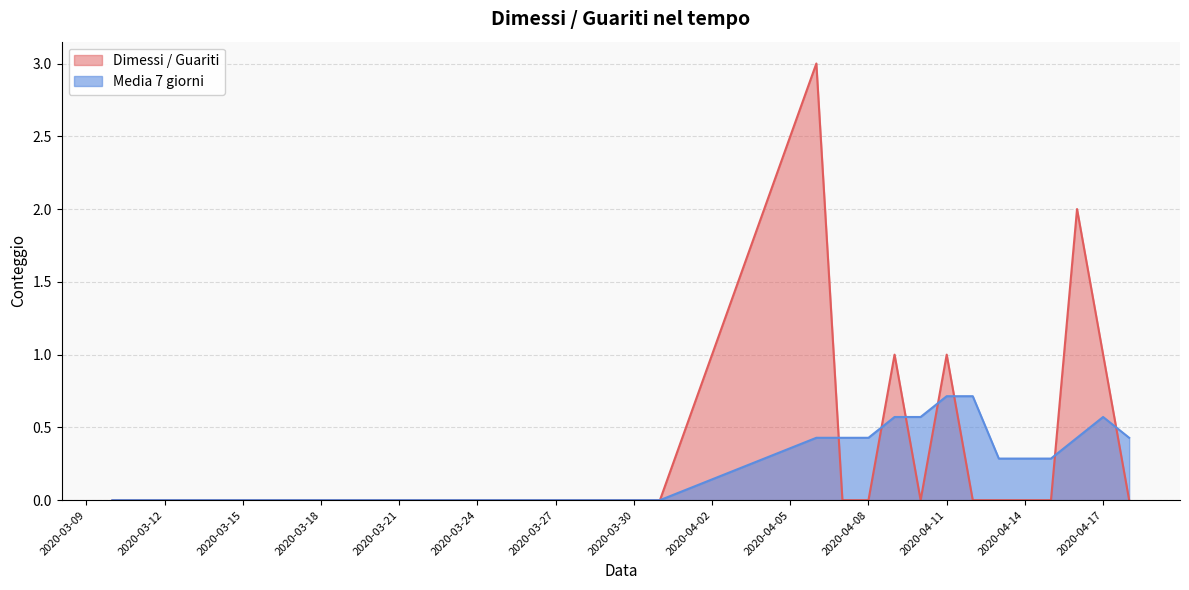

Between which two adjacent categories do Dimessi / Guariti and Media 7 giorni first intersect?

2020-04-06 and 2020-04-07